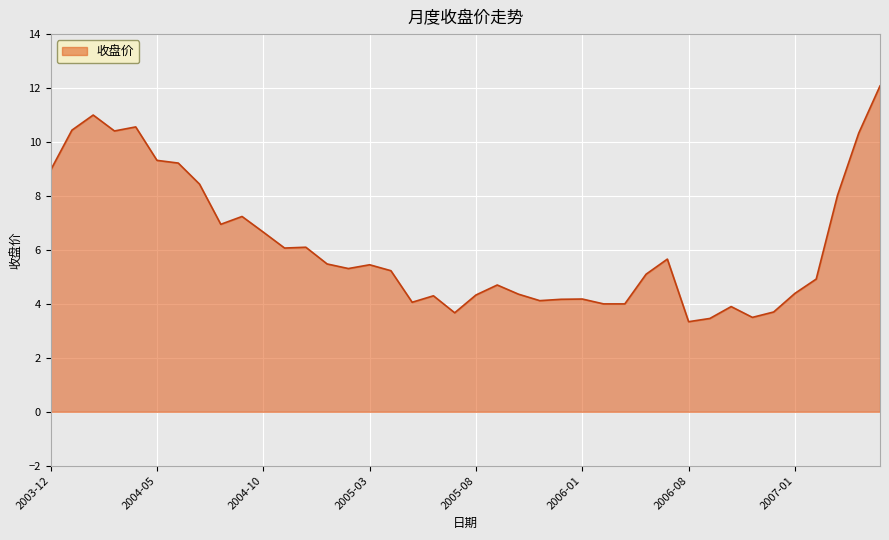

What is the minimum value shown in the chart?

3.3